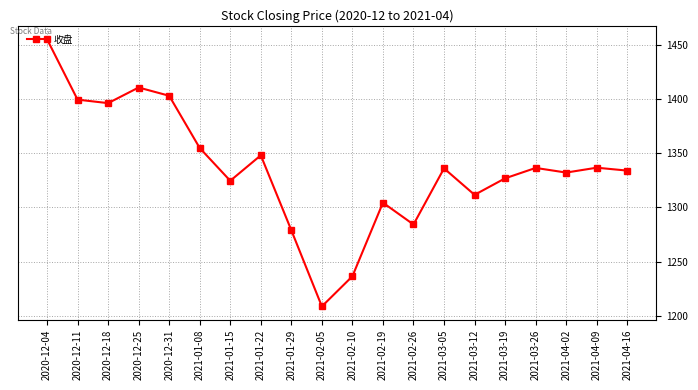

What is the value of the 19th point from the left?

1336.6